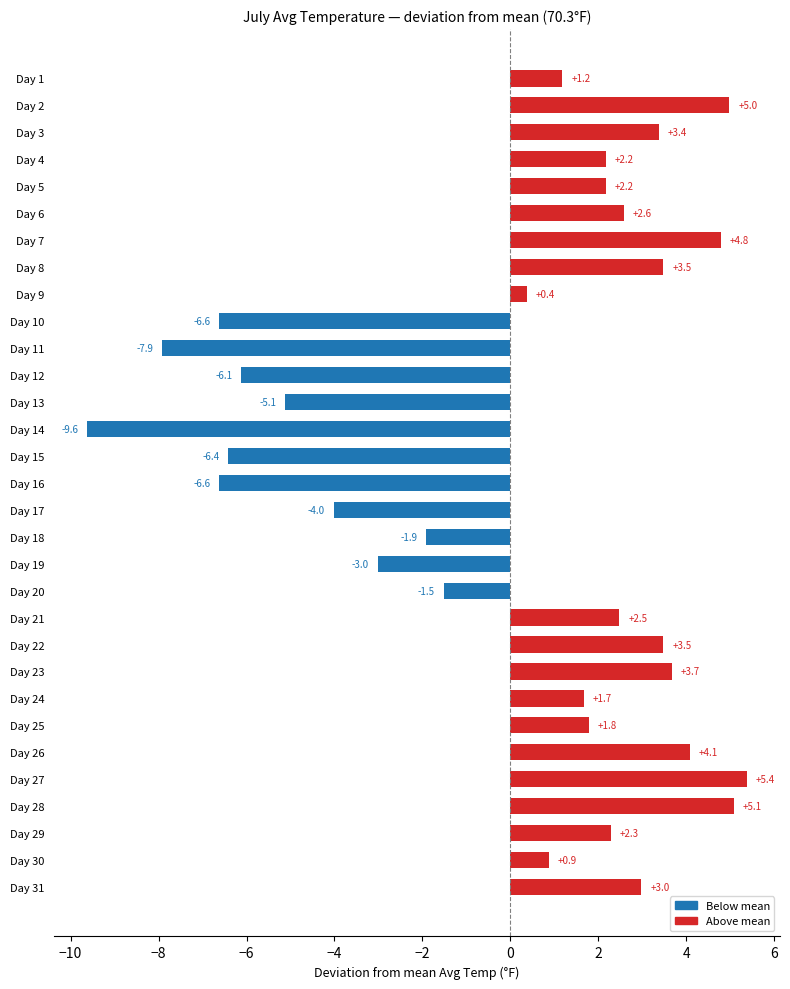

What is the difference between the maximum and minimum values?

15.0